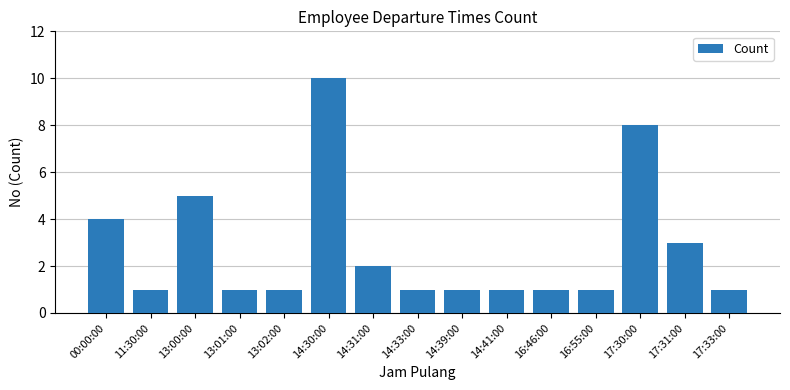

What is the label of the 9th bar from the left?

14:39:00